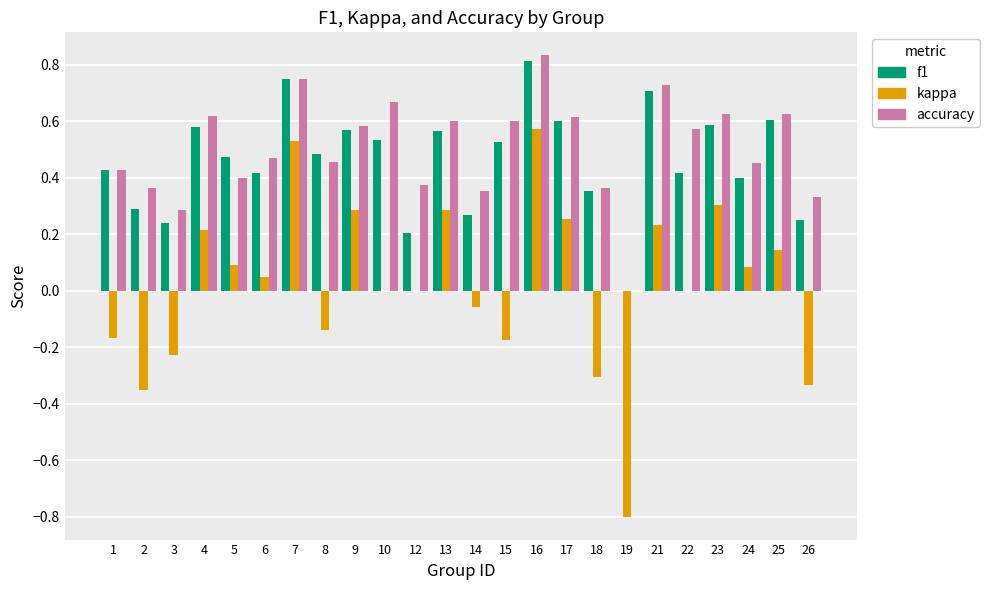

Which label corresponds to the largest value in the chart?

16